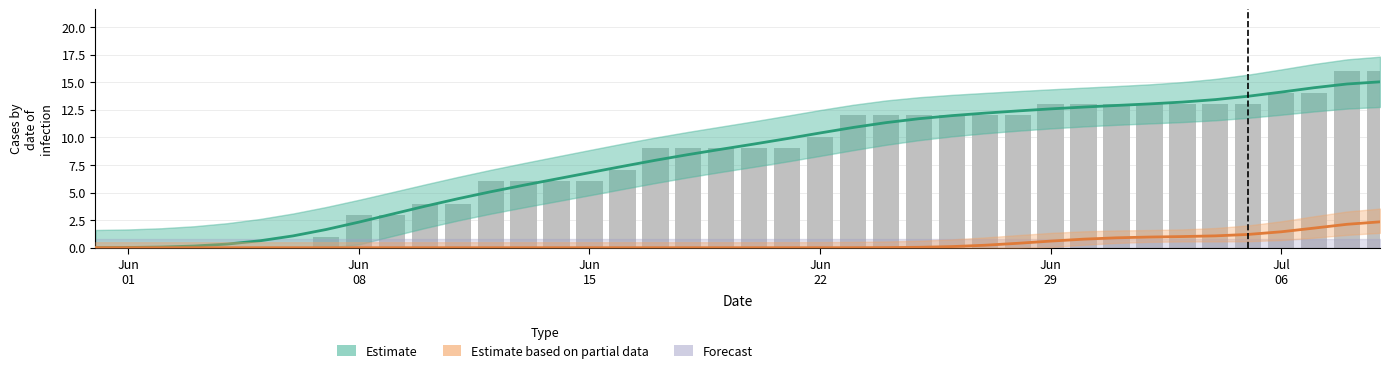

What is the difference between the second highest and second lowest values in the Estimate based on partial data series?

2.1